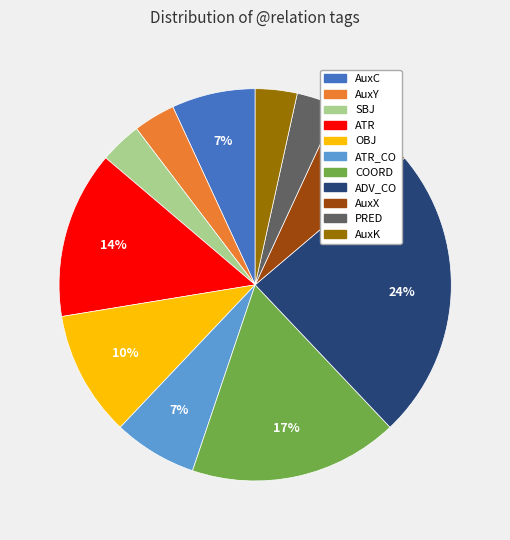

Does any single category account for the majority?

No